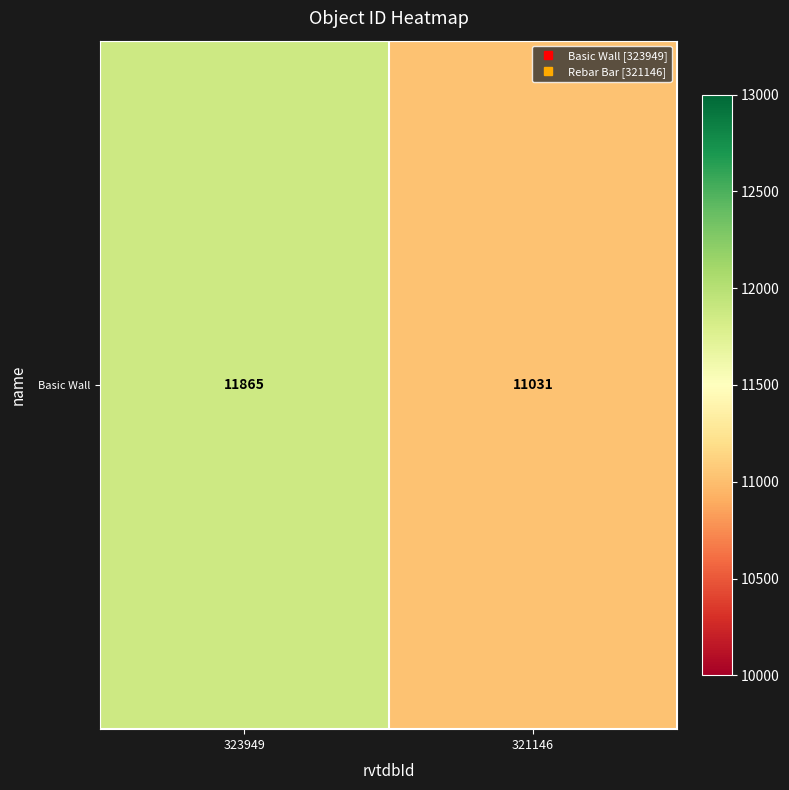

Count the number of data series in this chart.

1